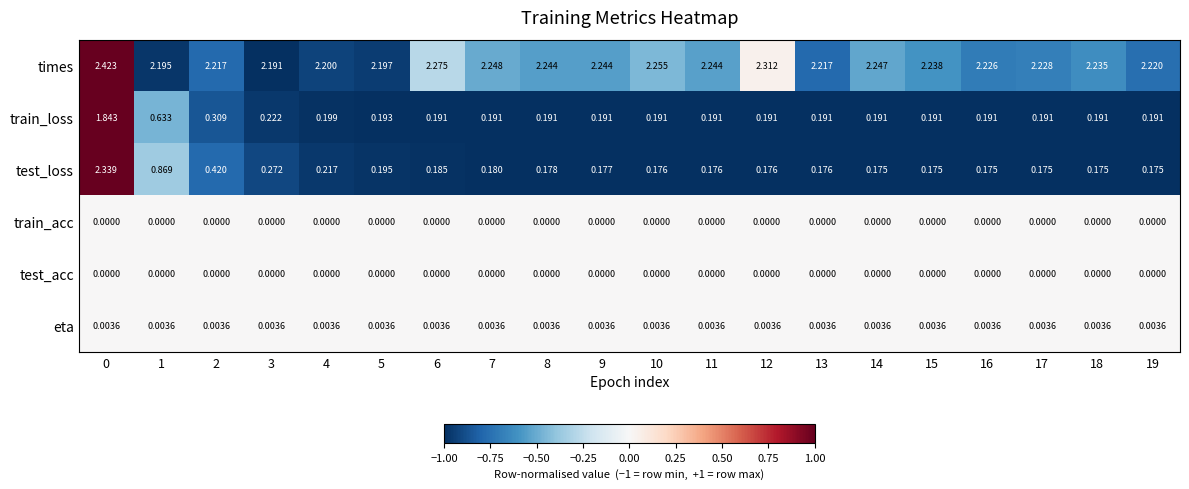

Is the value of test_acc at 0 greater than the value of eta at 4?

No